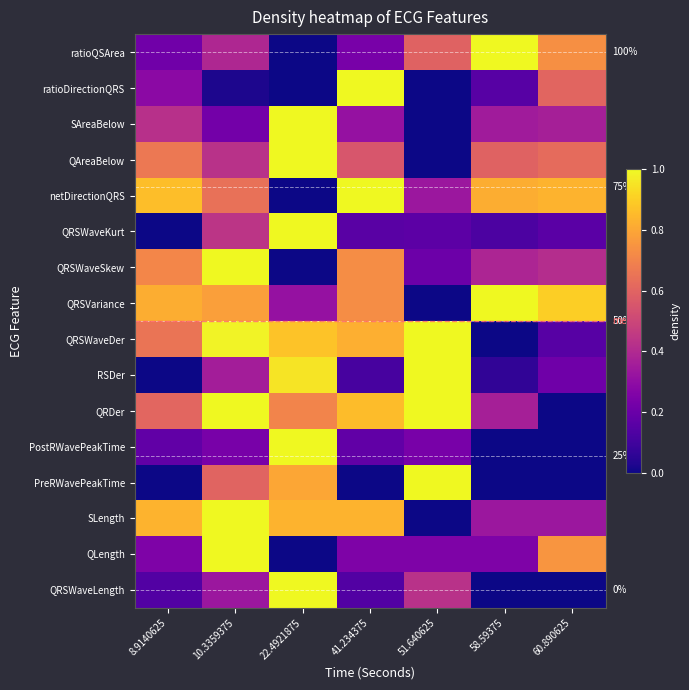

What is the maximum value for QRSWaveLength?

1.0